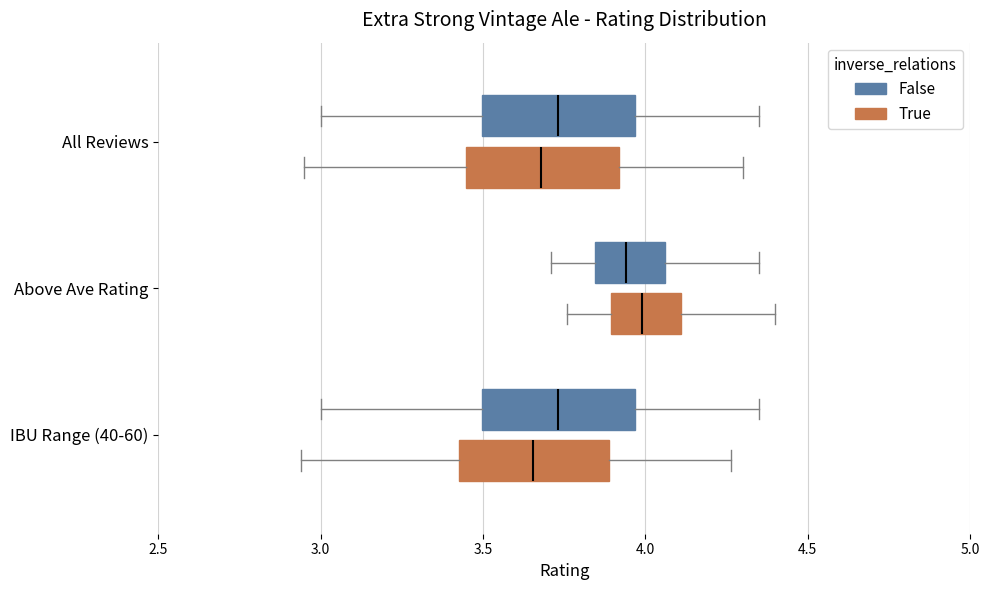

Where is the right edge of the box for IBU Range (40-60) (True) on the x-axis? The values are not printed on the chart, so give them approximately, as read against the axis.

3.90